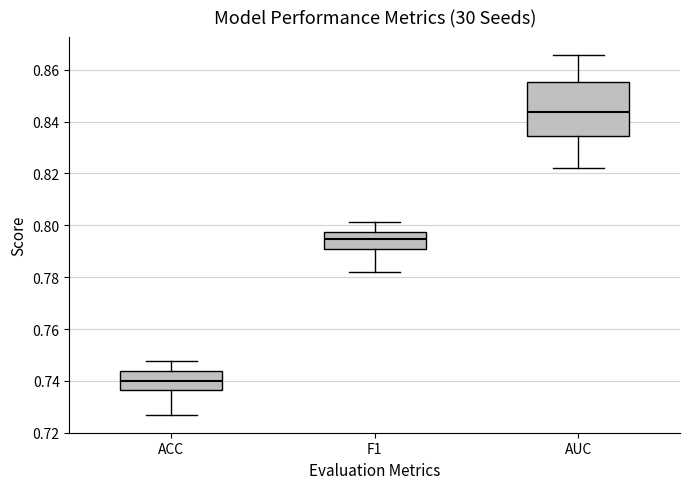

Which box has the highest median line?

AUC